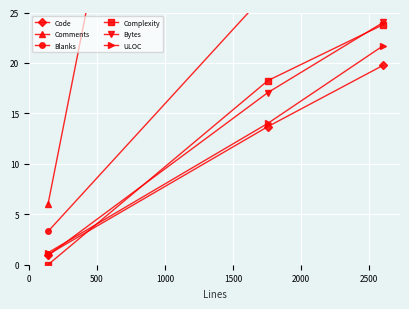

How many categories are shown in the chart?

3